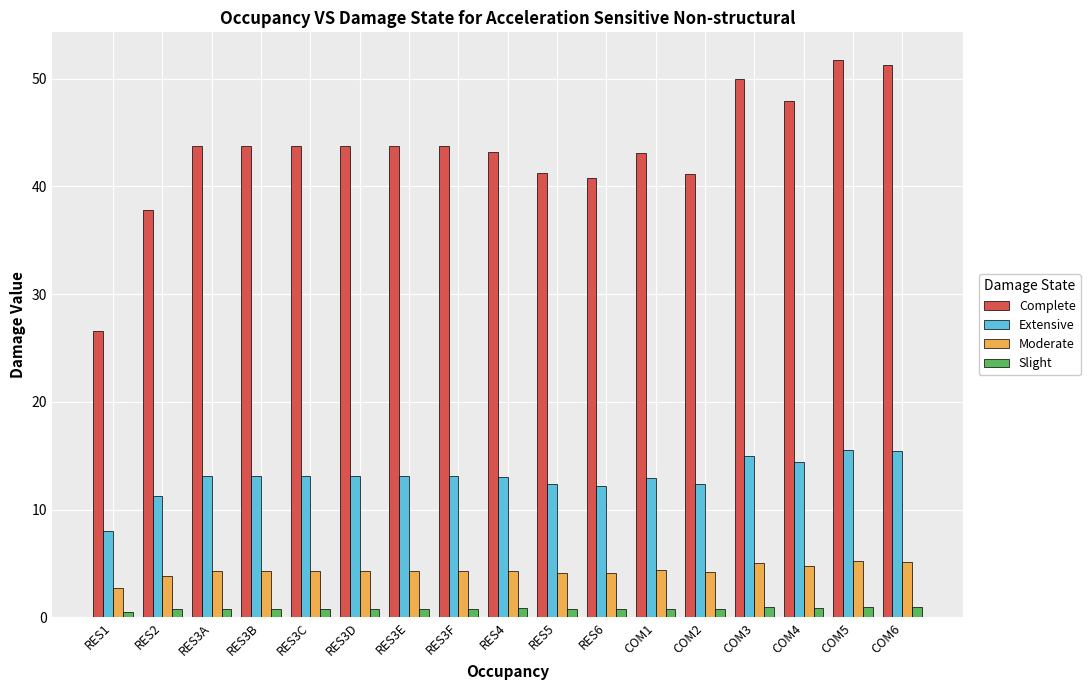

True or false: Extensive has a value of 19.5 at COM2.

False